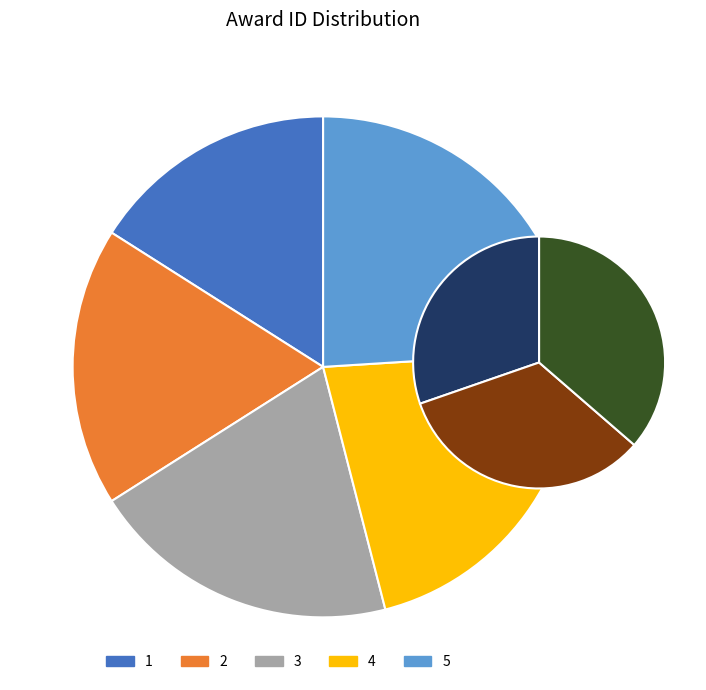

To the nearest percent, what is the combined percentage of 1 and 2?

34%